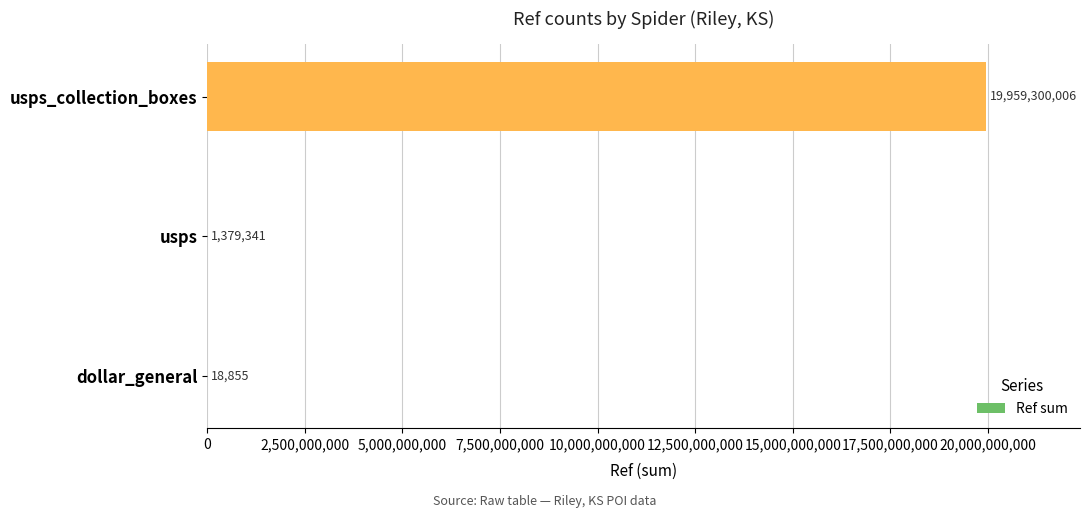

Count the number of categories in the chart.

3